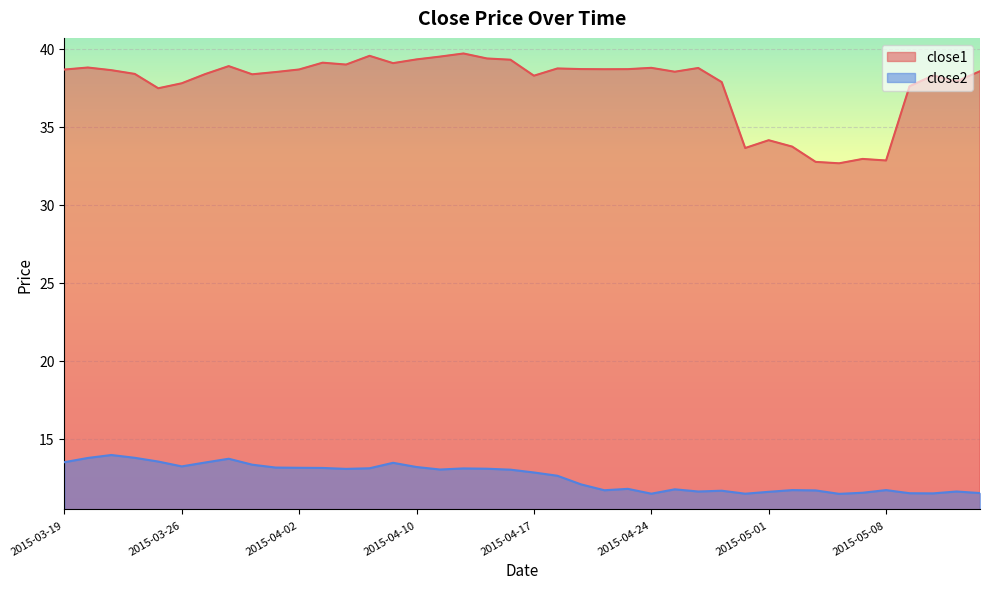

What is the average value of the close1 series?

37.7